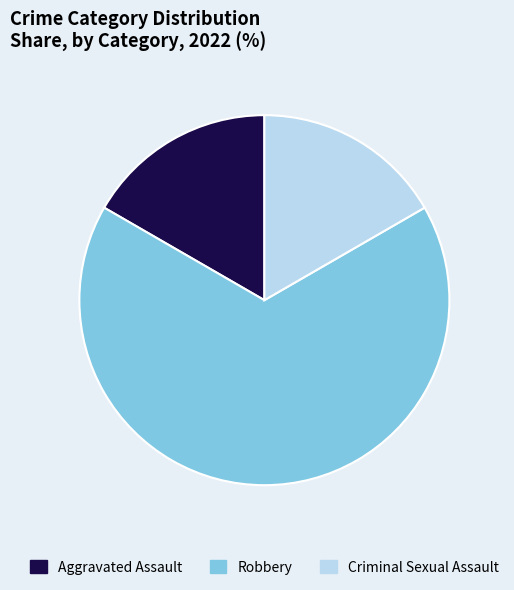

What is the ratio of the value at Robbery to the value at Criminal Sexual Assault?

4.0